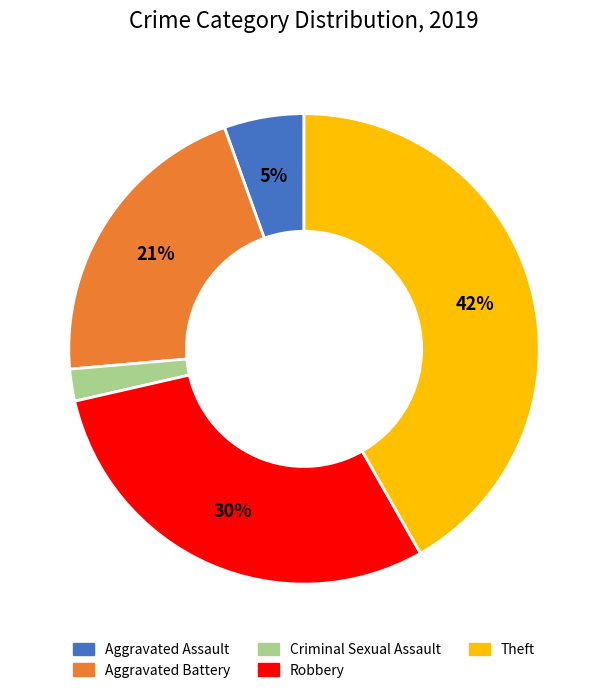

To the nearest percent, what is the combined percentage of Aggravated Battery and Criminal Sexual Assault?

23%